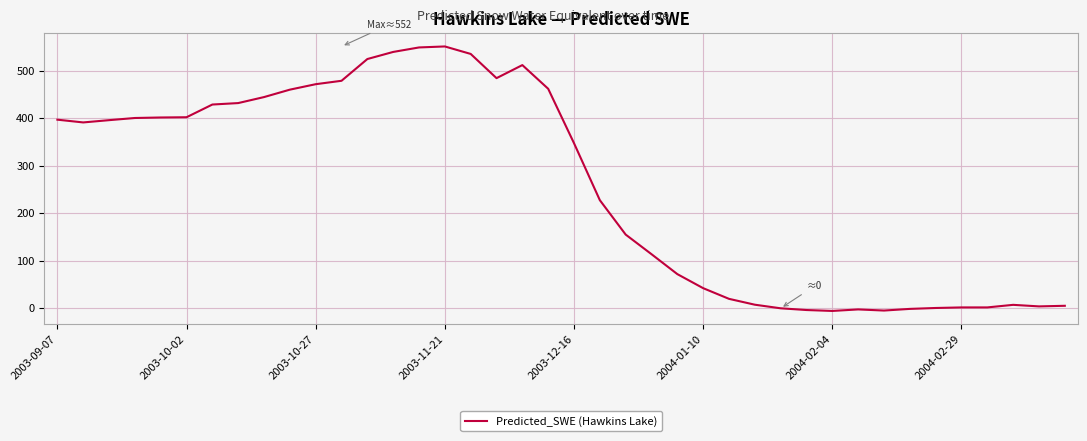

What is the difference between the maximum and minimum values?

557.4